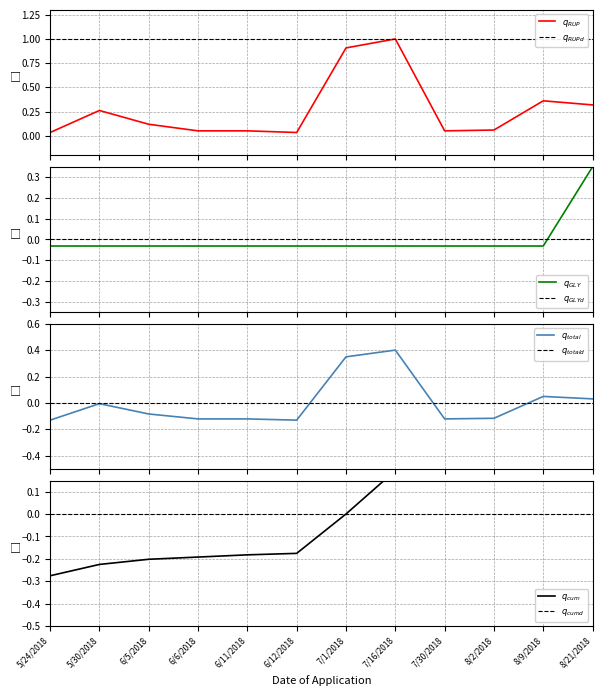

Which series ends up on top after the final intersection of GLYPRO and Round Up ProMax?

GLYPRO